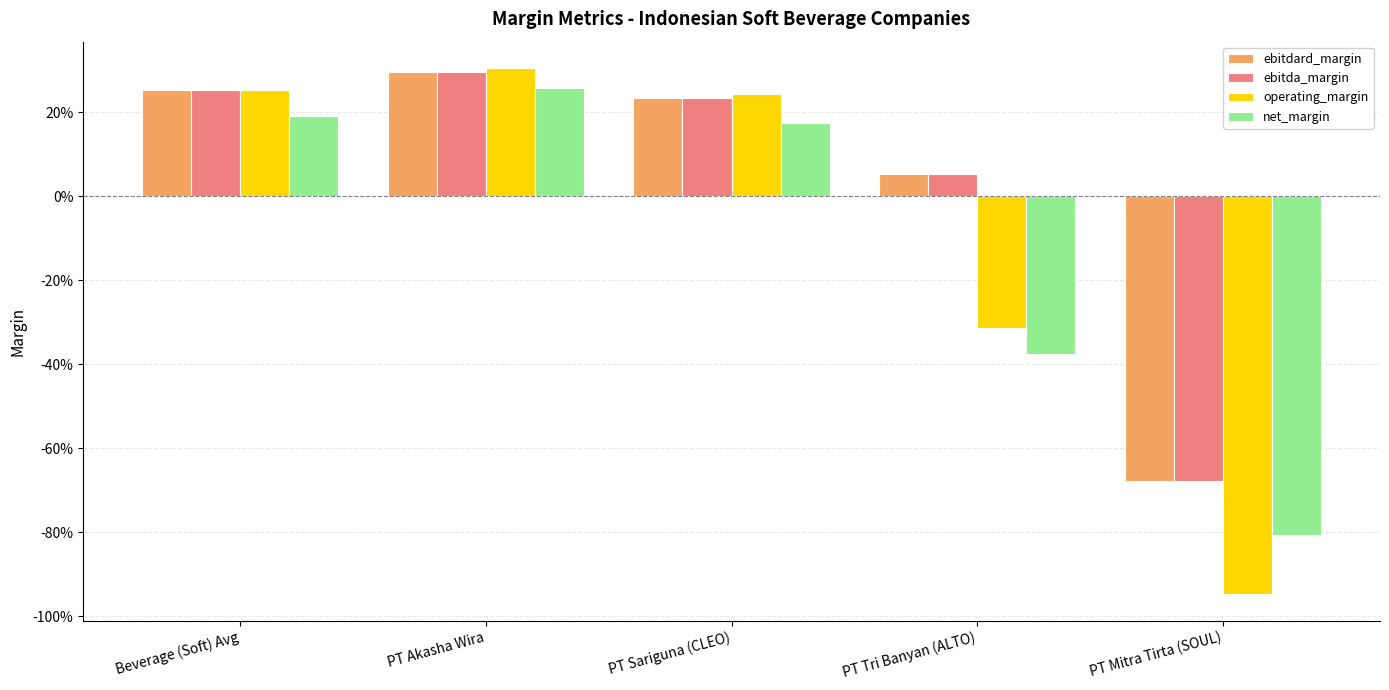

Rank the series at PT Mitra Tirta (SOUL) from highest to lowest value.

ebitdard_margin, ebitda_margin, net_margin, operating_margin